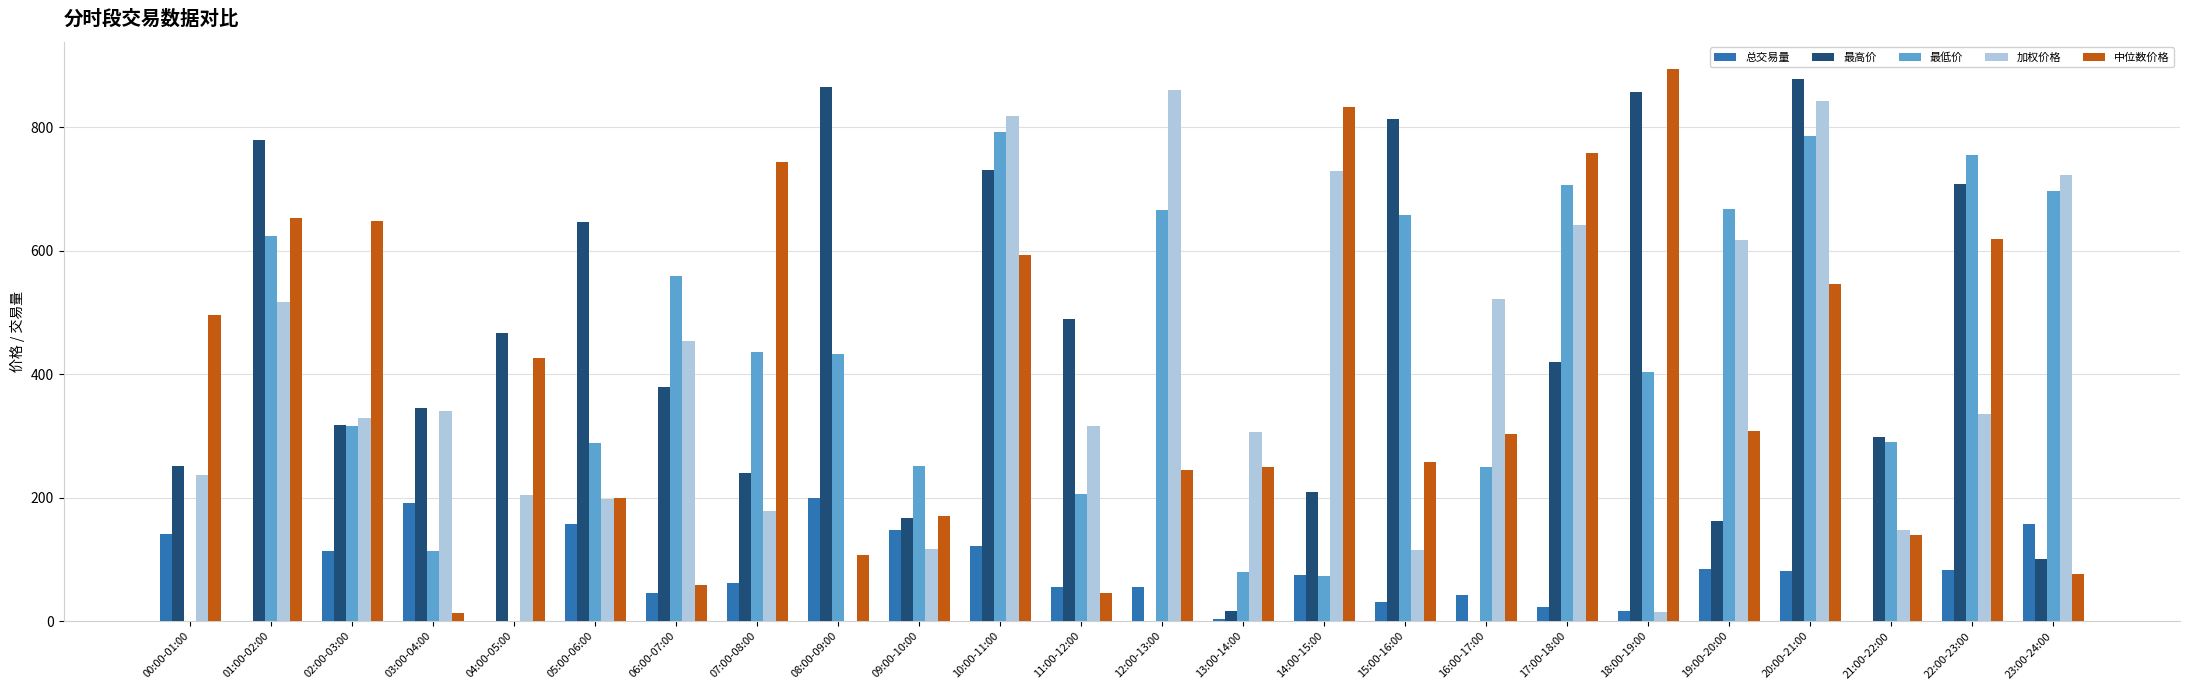

How many groups of bars are there?

24